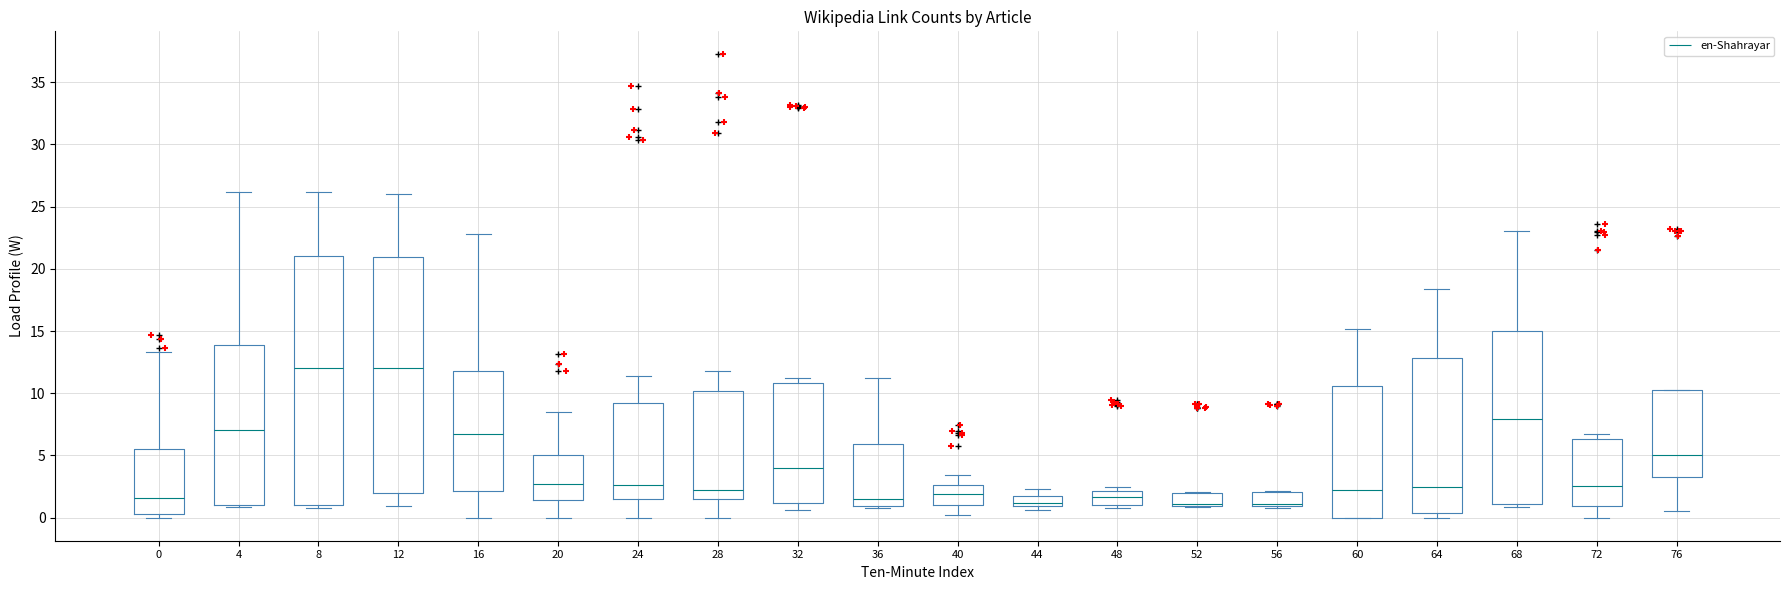

Reading left to right, read every box against the y-axis: the position of its median line, the range the box covers, and the ends of its whiskers. The values are not printed on the chart, so give them approximately, as read against the axis.

0: median 1.5, box 0.5 to 5.5, whiskers 0.0 to 13.5
4: median 7.0, box 1.0 to 14.0, whiskers 1.0 to 26.0
8: median 12.0, box 1.0 to 21.0, whiskers 0.5 to 26.0
12: median 12.0, box 2.0 to 21.0, whiskers 1.0 to 26.0
16: median 6.5, box 2.0 to 12.0, whiskers 0.0 to 23.0
20: median 2.5, box 1.5 to 5.0, whiskers 0.0 to 8.5
24: median 2.5, box 1.5 to 9.0, whiskers 0.0 to 11.5
28: median 2.0, box 1.5 to 10.0, whiskers 0.0 to 12.0
32: median 4.0, box 1.0 to 11.0, whiskers 0.5 to 11.5
36: median 1.5, box 1.0 to 6.0, whiskers 1.0 (just below the box's lower edge) to 11.0
40: median 2.0, box 1.0 to 2.5, whiskers 0.0 to 3.5
44: median 1.0 (just above the box's lower edge), box 1.0 to 1.5, whiskers 0.5 to 2.5
48: median 1.5, box 1.0 to 2.0, whiskers 1.0 (just below the box's lower edge) to 2.5
52: median 1.0 (drawn on the box's lower edge), box 1.0 to 2.0, whiskers 1.0 to 2.0
56: median 1.0 (just above the box's lower edge), box 1.0 to 2.0, whiskers 1.0 to 2.0
60: median 2.0, box 0.0 to 10.5, whiskers 0.0 to 15.0
64: median 2.5, box 0.5 to 13.0, whiskers 0.0 to 18.5
68: median 8.0, box 1.0 to 15.0, whiskers 1.0 (just below the box's lower edge) to 23.0
72: median 2.5, box 1.0 to 6.5, whiskers 0.0 to 6.5 (just above the box's upper edge)
76: median 5.0, box 3.5 to 10.5, whiskers 0.5 to 10.5